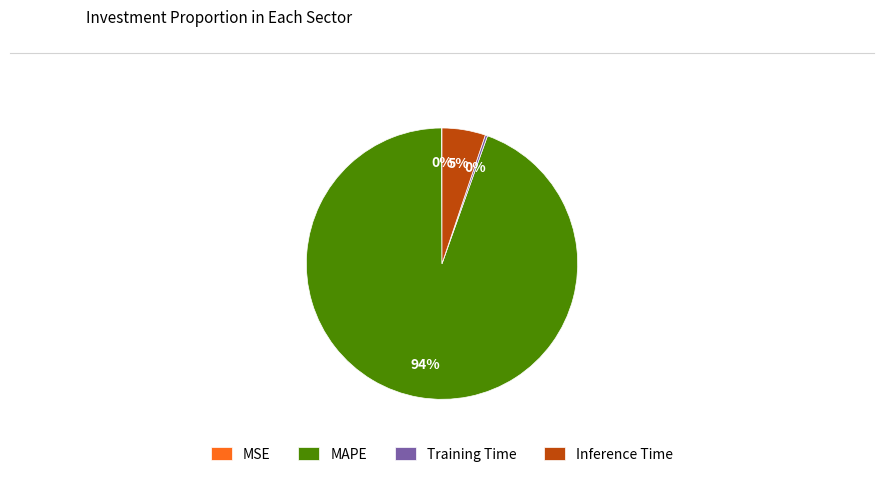

True or false: Inference Time accounts for 1% of the total.

False